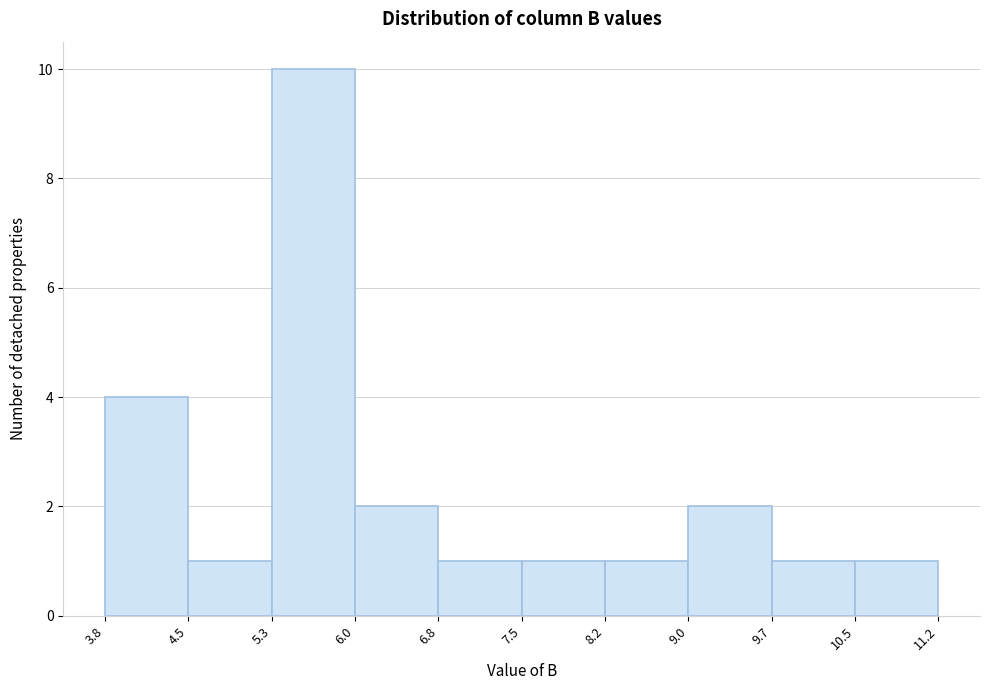

How tall is the bar that spans 5.3 to 6.0 on the x-axis? The values are not printed on the chart, so give them approximately, as read against the axis.

10